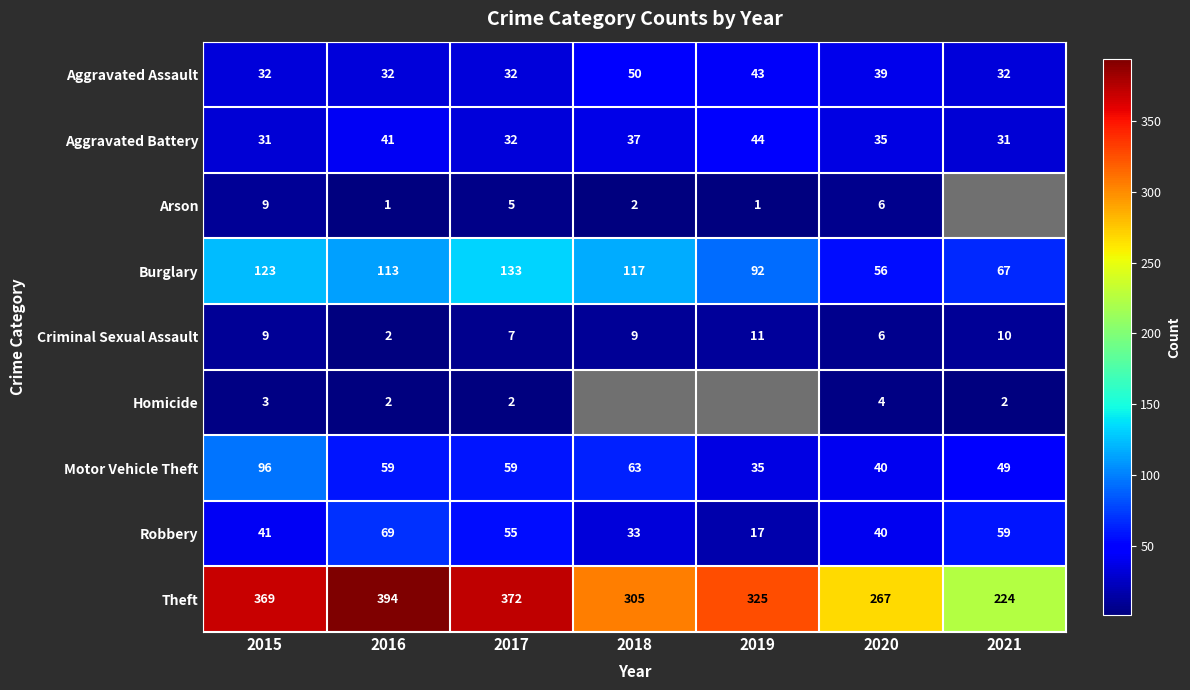

What is the difference between the highest and lowest values at 2016?

393